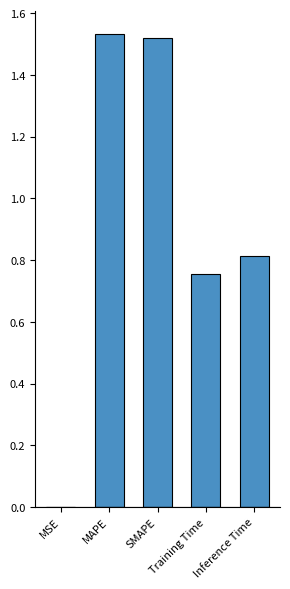

What is the change in value from Training Time to Inference Time?

+0.1